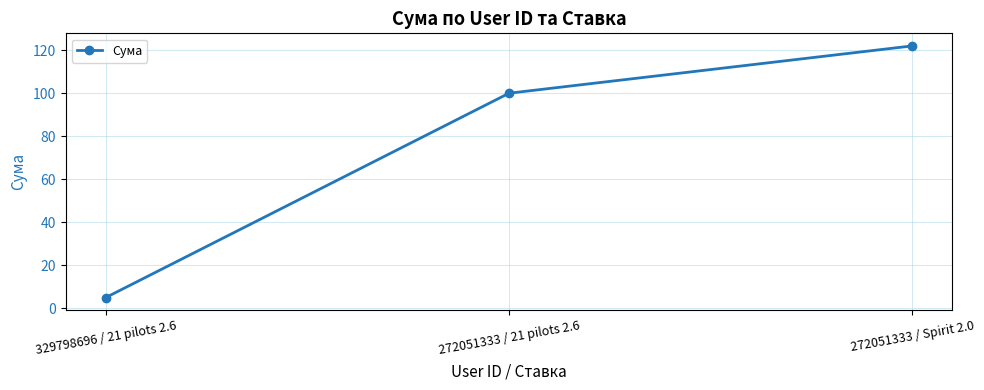

Rank the categories by value from lowest to highest.

329798696 / 21 pilots 2.6, 272051333 / 21 pilots 2.6, 272051333 / Spirit 2.0